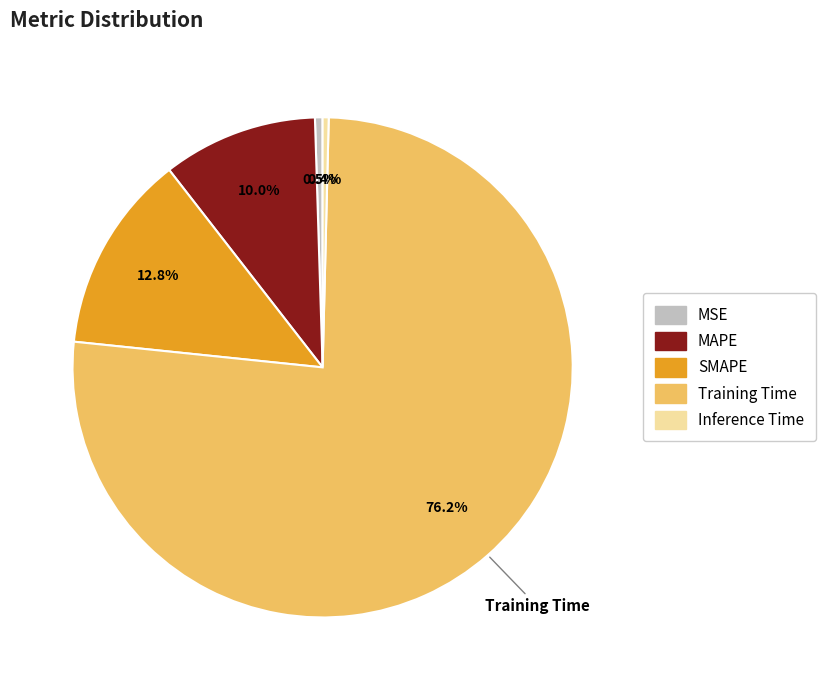

What is the majority slice?

Training Time